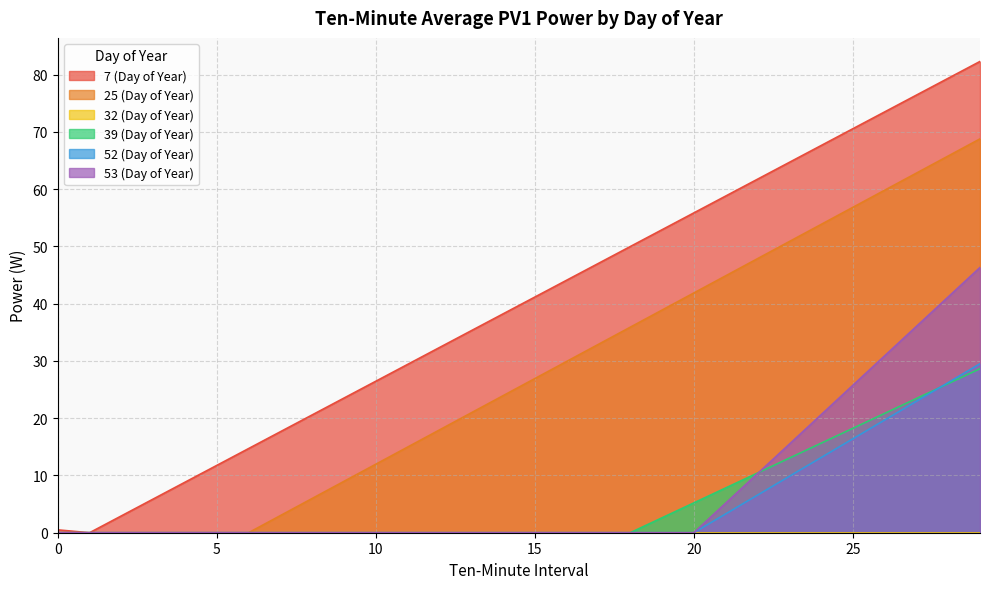

Which has a higher value, 20 or 7?

20